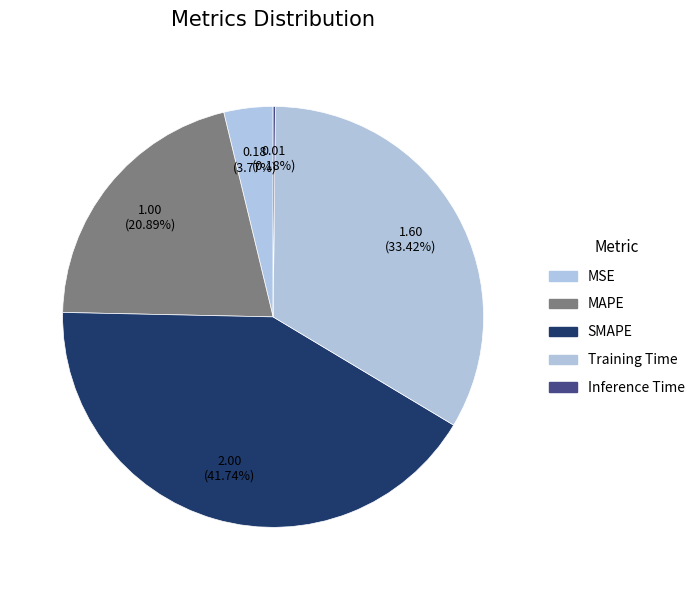

The MSE slice represents 4% of the pie. True or false?

True